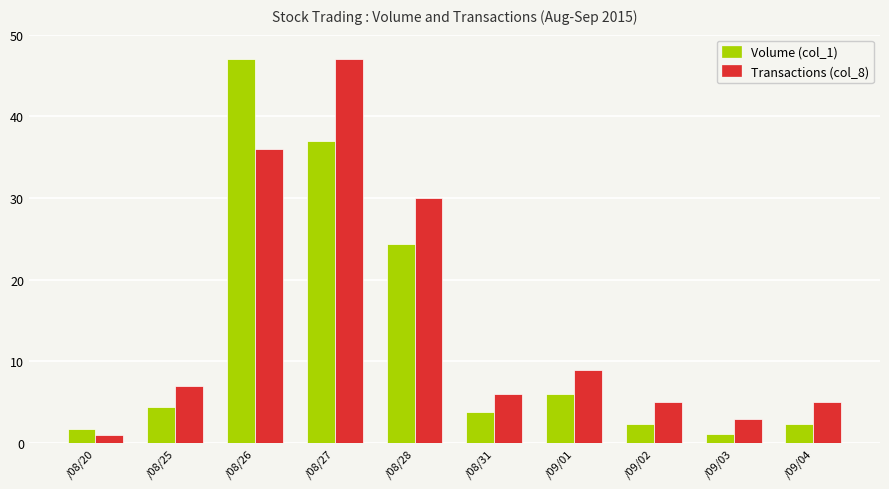

What is the spread (max minus min) of values at /09/04?

2.7